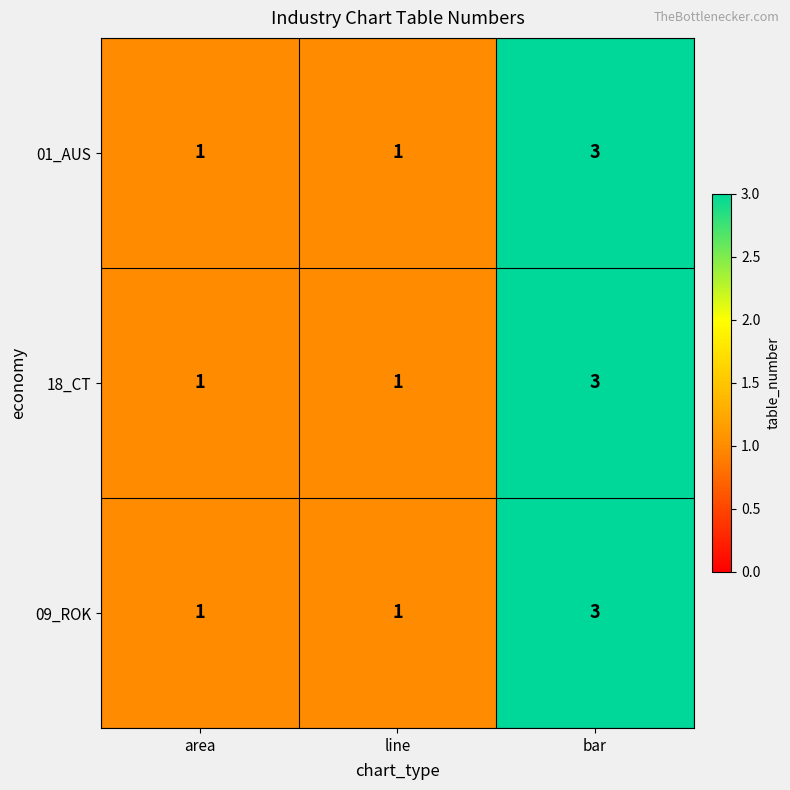

How many 18_CT values are between 1 and 3?

3